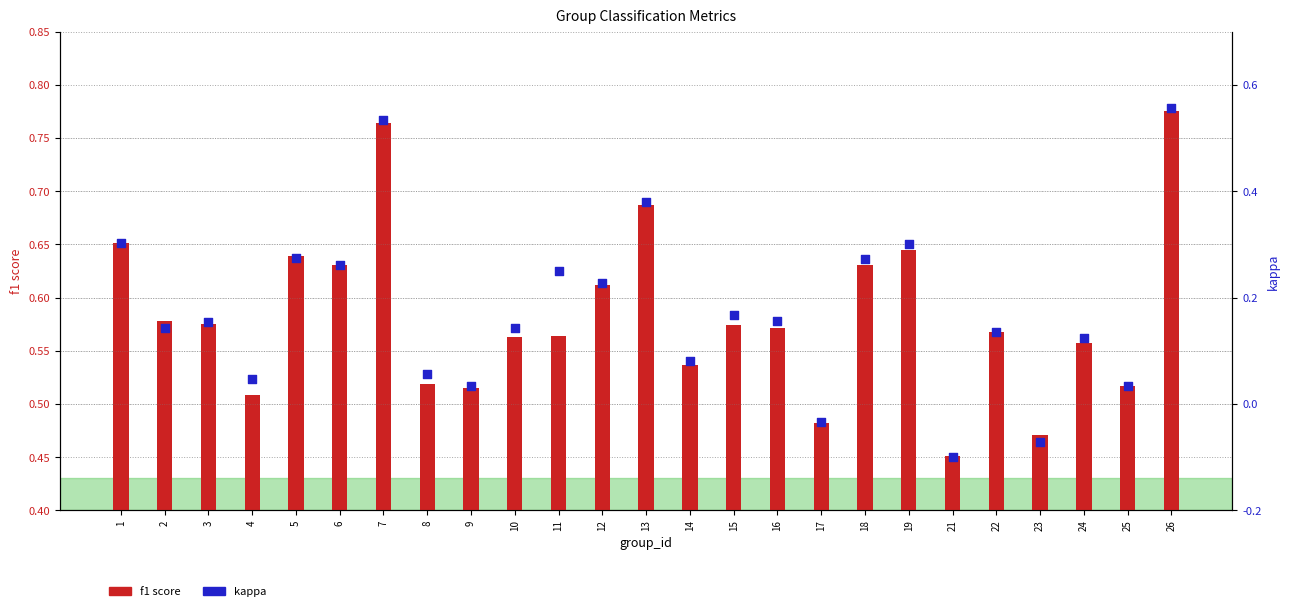

Which series has the largest Y range (max minus min)?

kappa